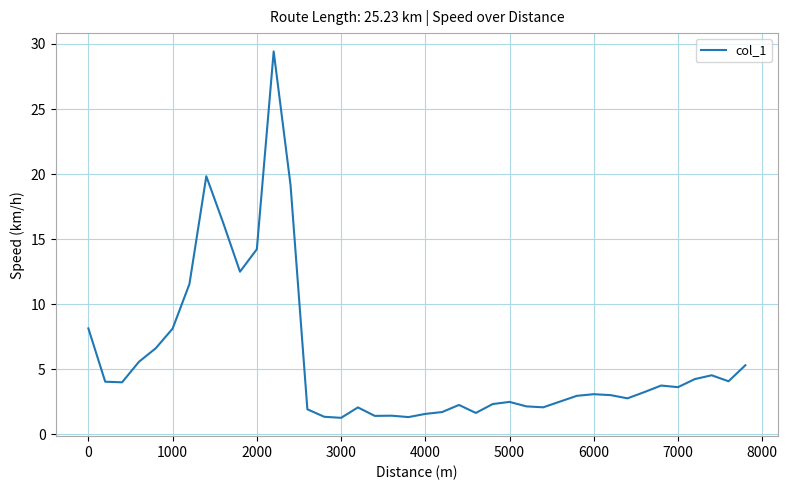

What is the greatest value displayed?

29.4